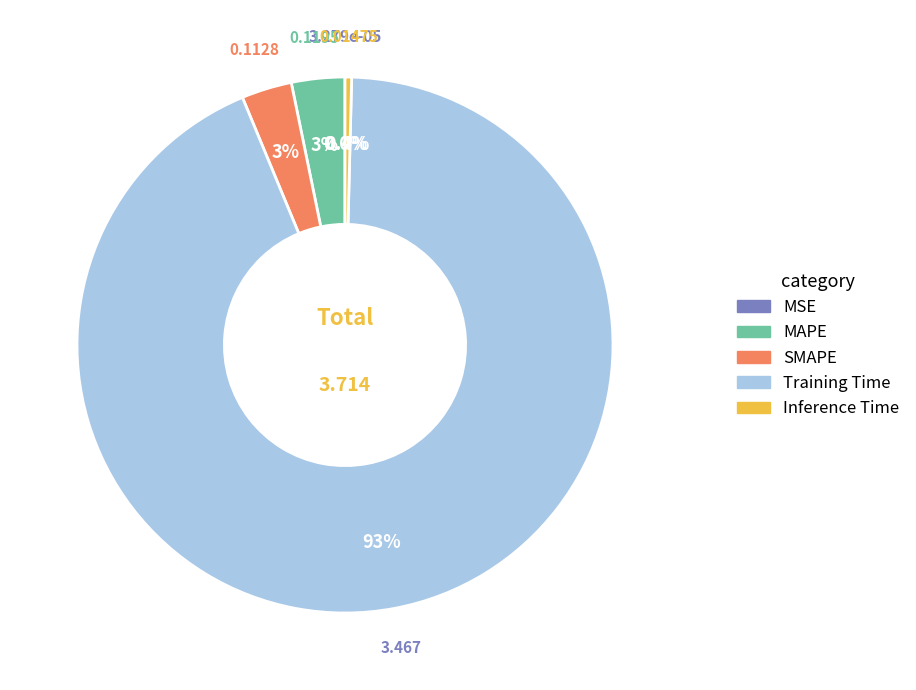

Which slice is the largest?

Training Time